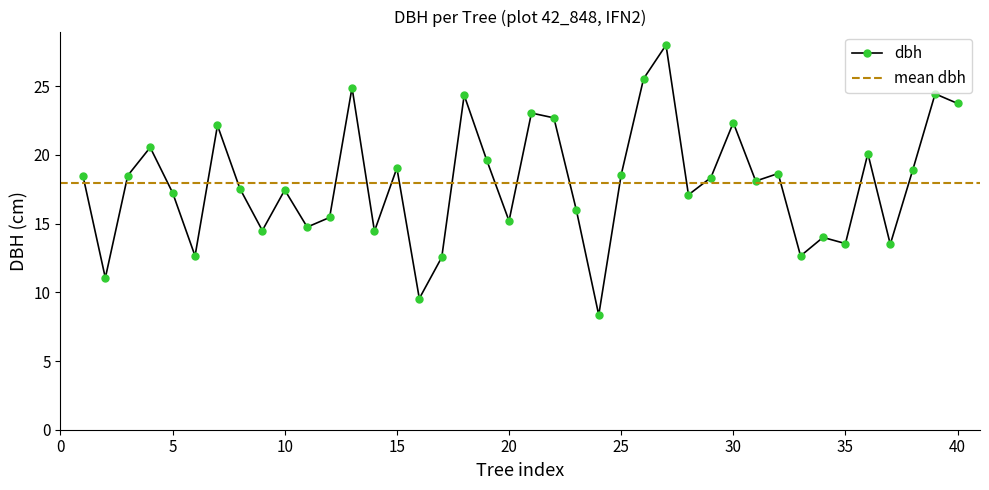

Rank the categories by value from highest to lowest.

27, 26, 13, 39, 18, 40, 21, 22, 30, 7, 4, 36, 19, 15, 38, 32, 25, 1, 3, 29, 31, 8, 10, 5, 28, 23, 12, 20, 11, 9, 14, 34, 35, 37, 6, 33, 17, 2, 16, 24